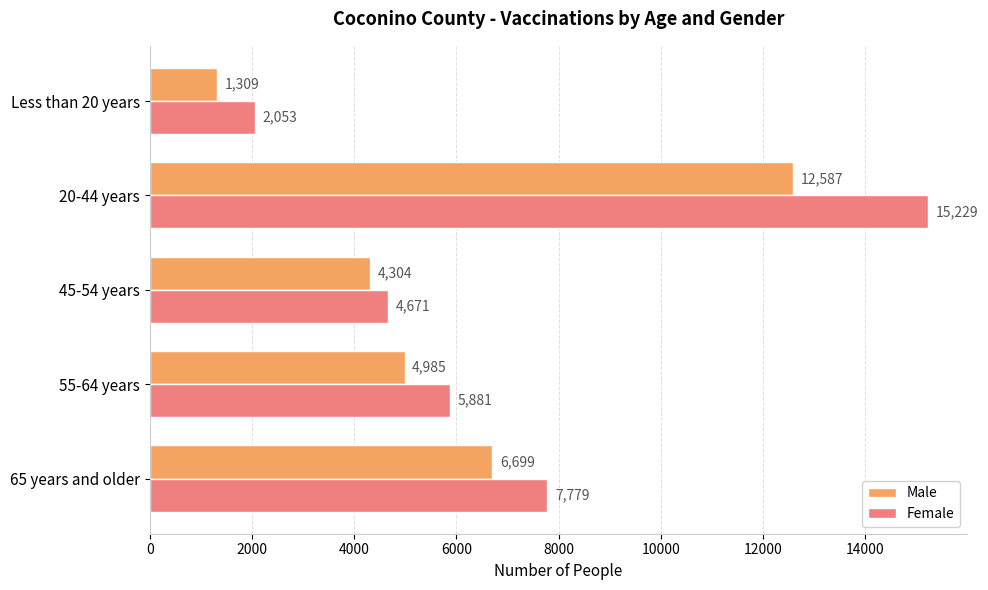

At how many categories does at least one series exceed 2150?

4